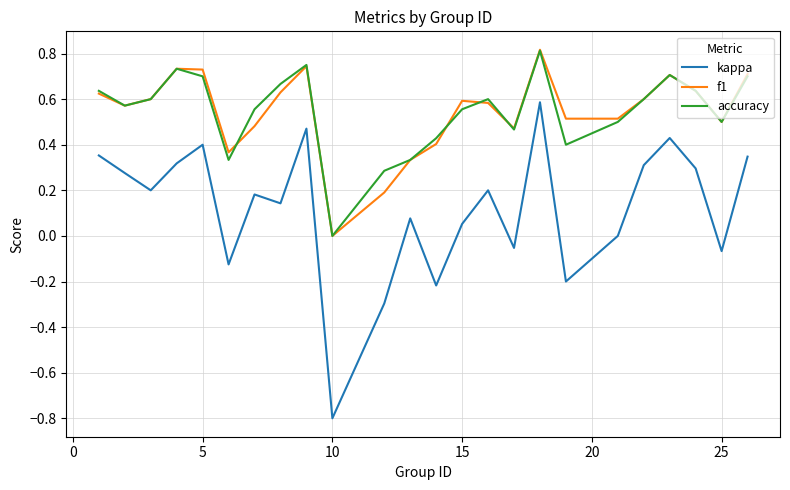

What is the minimum value for kappa?

-0.8